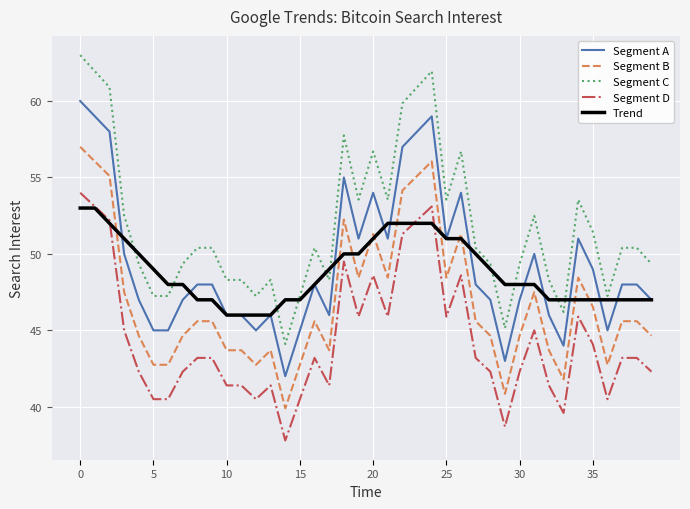

What are all the series names shown in the legend?

Segment A, Segment B, Segment C, Segment D, Trend